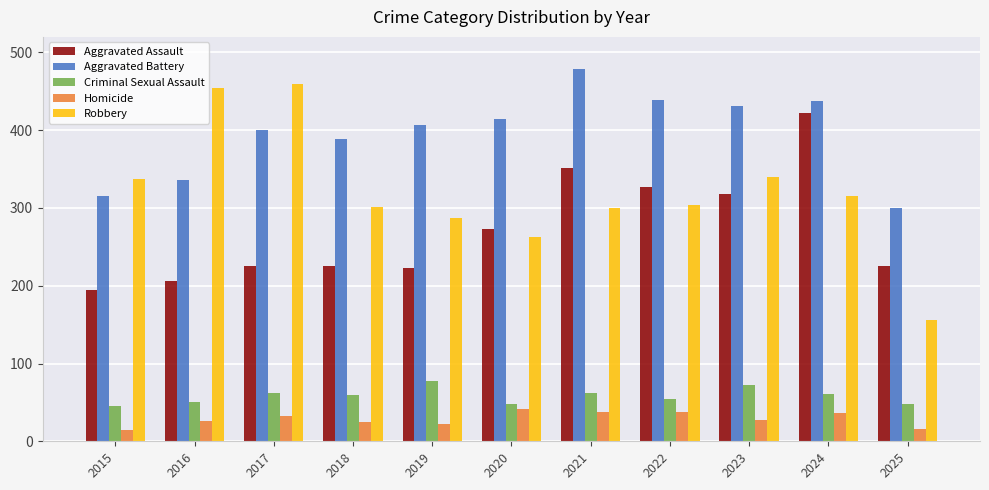

What is the average value of the Criminal Sexual Assault series?

58